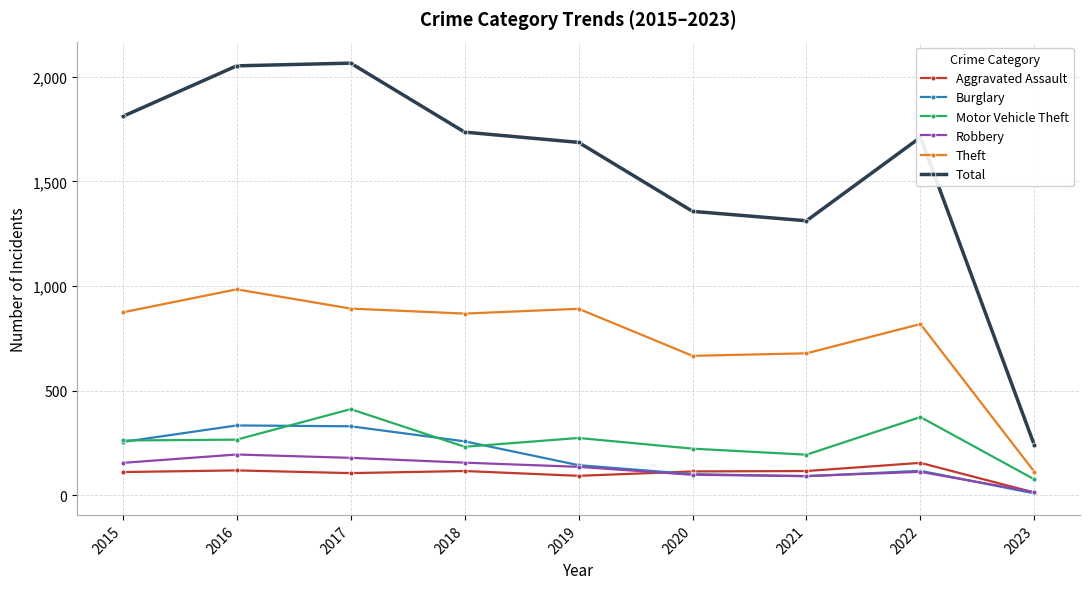

Between 2019 and 2020, which series saw the biggest shift?

Total